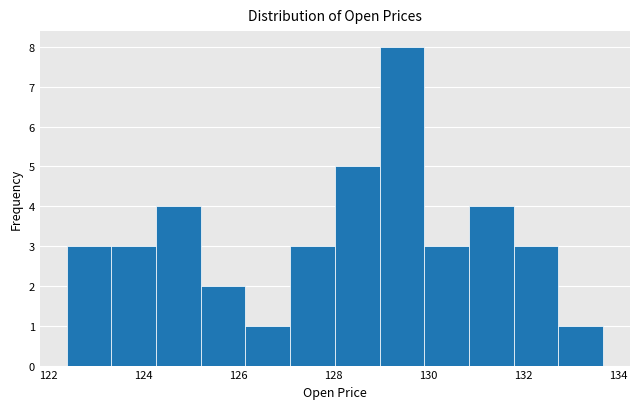

Reading left to right, transcribe this chart: for each bar, give the range it covers on the x-axis and its height. Neither the bar edges nor the heights are printed on the chart, so give them approximately, as read against the axes.

122.4 to 123.4: 3
123.4 to 124.2: 3
124.2 to 125.2: 4
125.2 to 126.2: 2
126.2 to 127.0: 1
127.0 to 128.0: 3
128.0 to 129.0: 5
129.0 to 130.0: 8
130.0 to 130.8: 3
130.8 to 131.8: 4
131.8 to 132.8: 3
132.8 to 133.6: 1